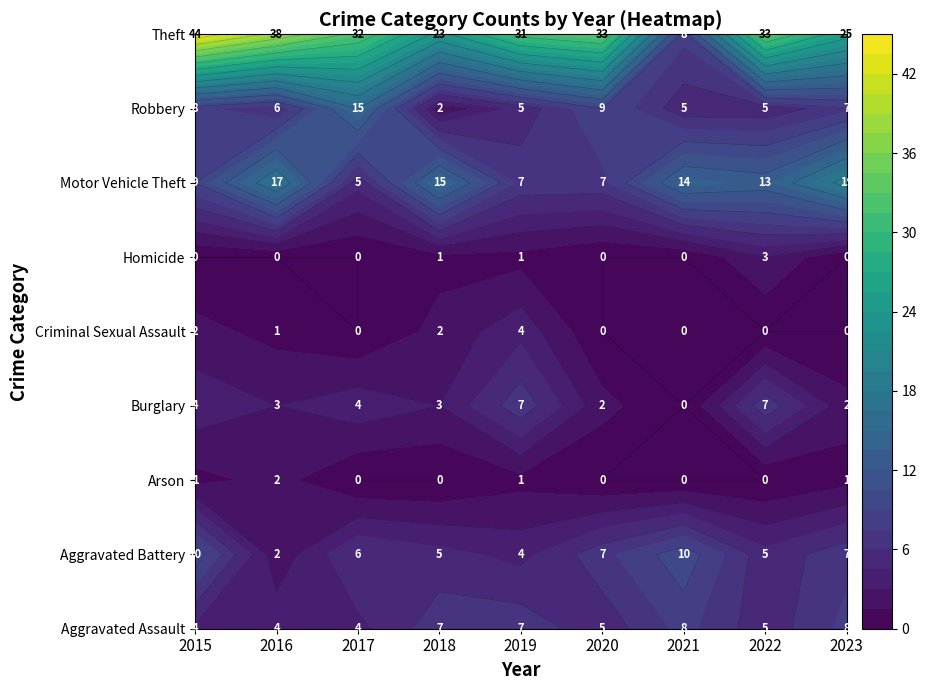

Between 2015 and 2021, which series saw the biggest shift?

Theft